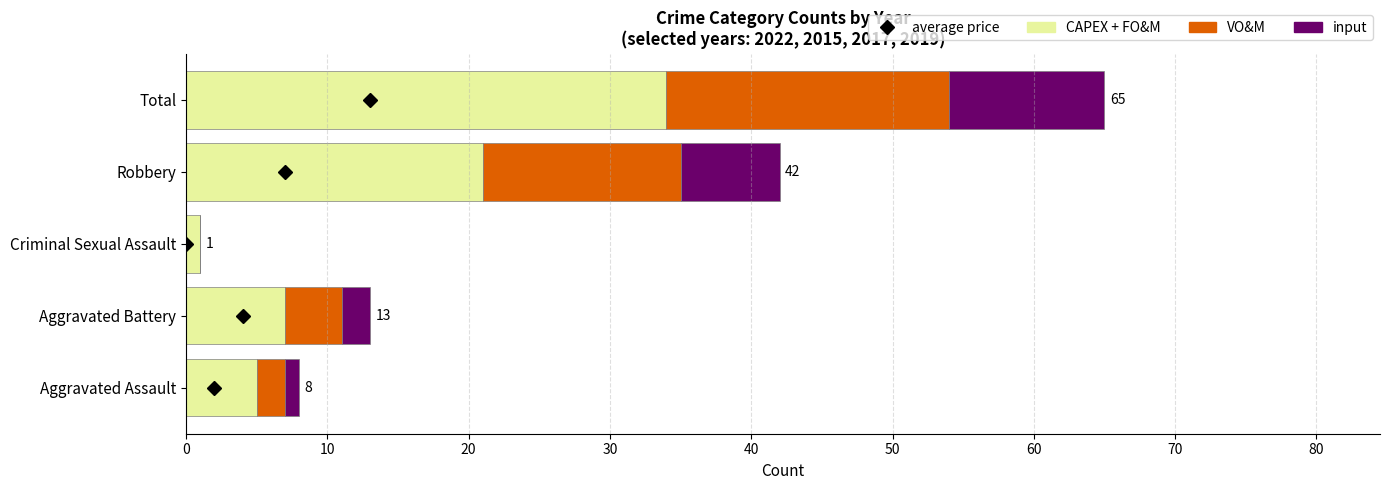

At which label is CAPEX + FO&M closest to 17?

Robbery